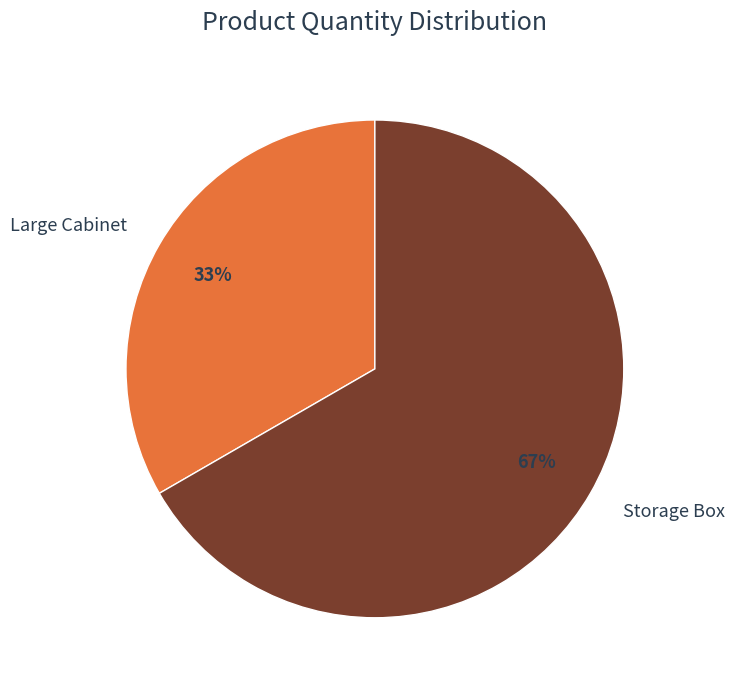

Which slice is the smallest?

Large Cabinet